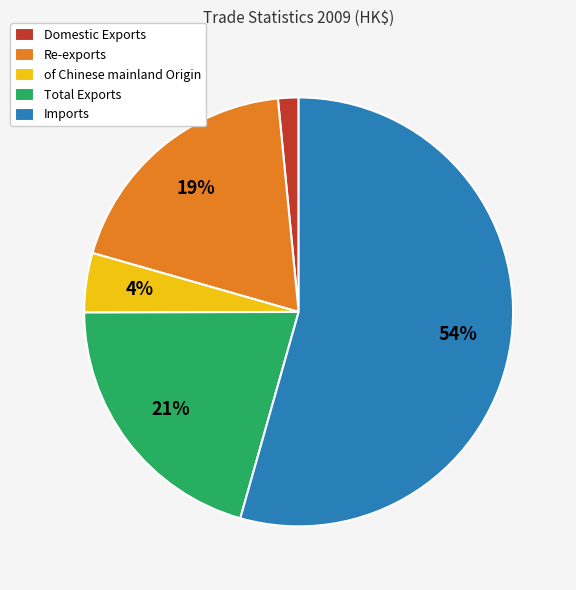

True or false: Domestic Exports accounts for 11% of the total.

False